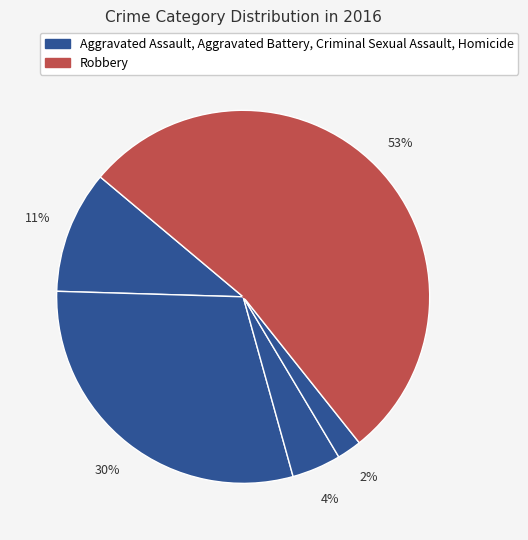

Count the number of slices in the pie.

5